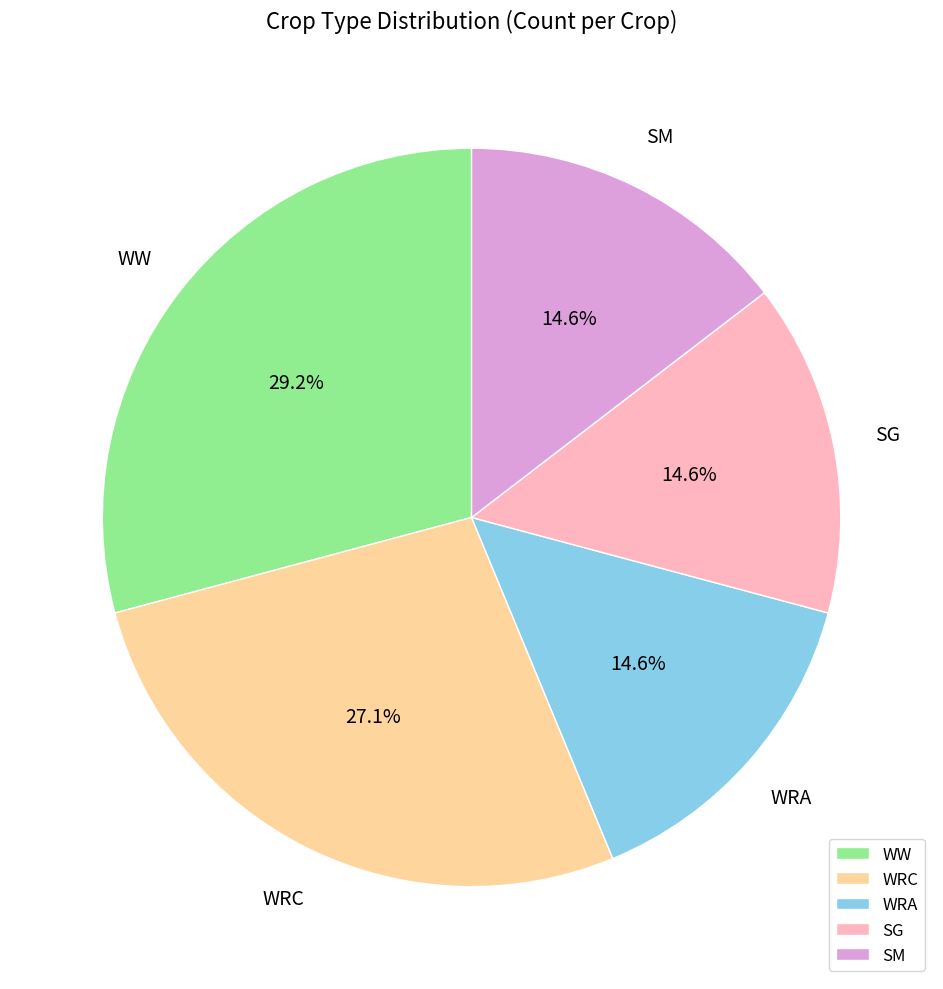

Does WRA account for over 50% of the chart?

No